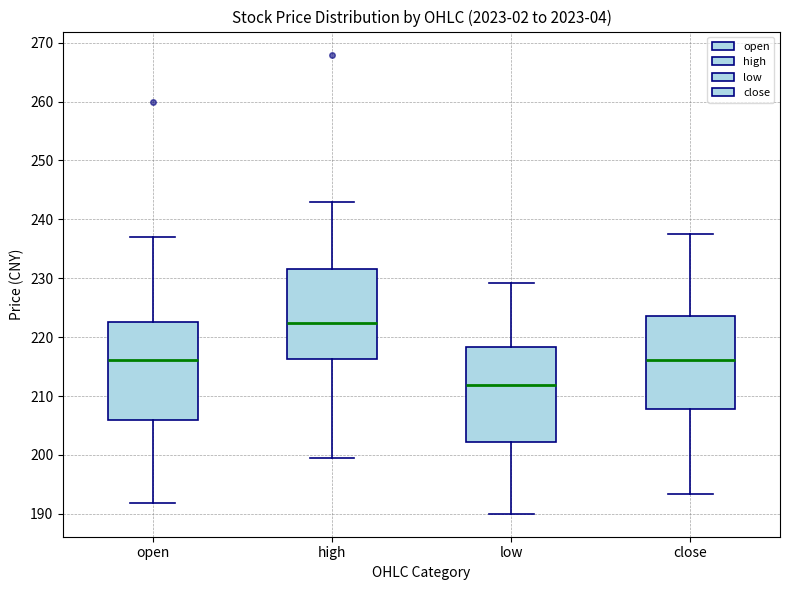

Reading left to right, read every box against the y-axis: the position of its median line, the range the box covers, and the ends of its whiskers. The values are not printed on the chart, so give them approximately, as read against the axis.

open: median 216, box 206 to 223, whiskers 192 to 237
high: median 222, box 216 to 232, whiskers 199 to 243
low: median 212, box 202 to 218, whiskers 190 to 229
close: median 216, box 208 to 224, whiskers 193 to 238